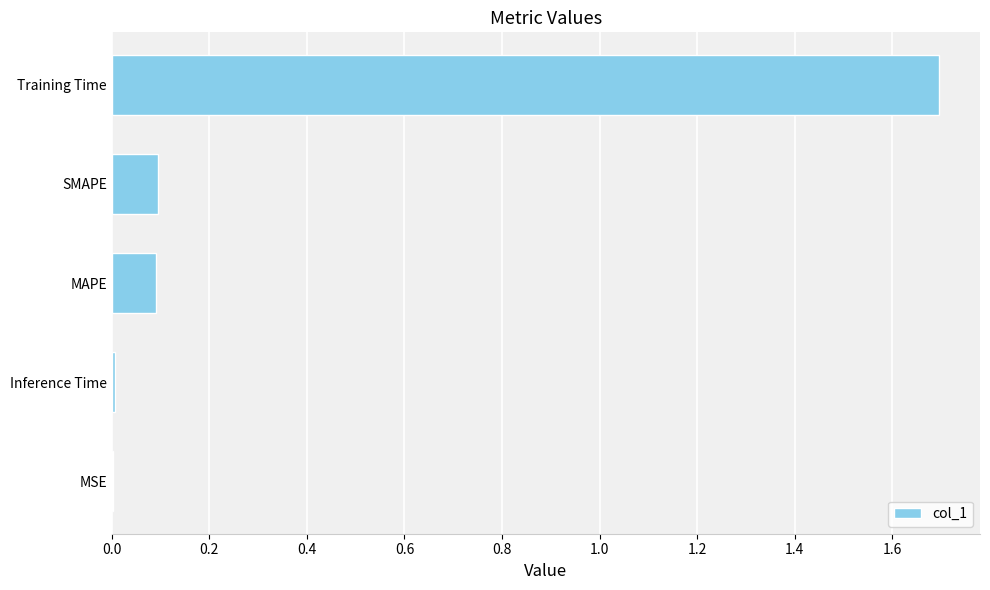

Is it true that the value at Training Time is 2.6?

False